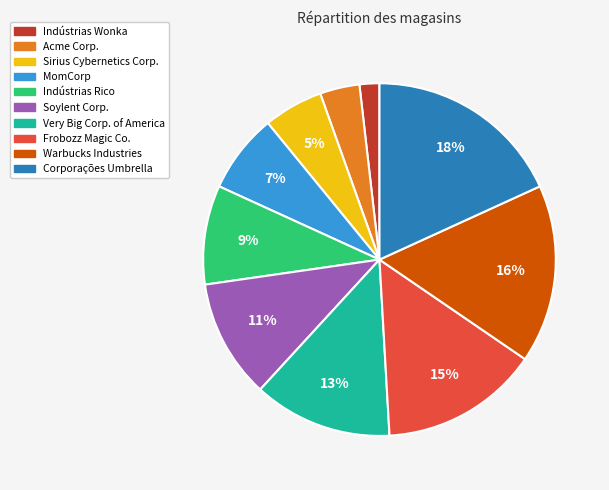

Between Warbucks Industries and MomCorp, which is larger?

Warbucks Industries